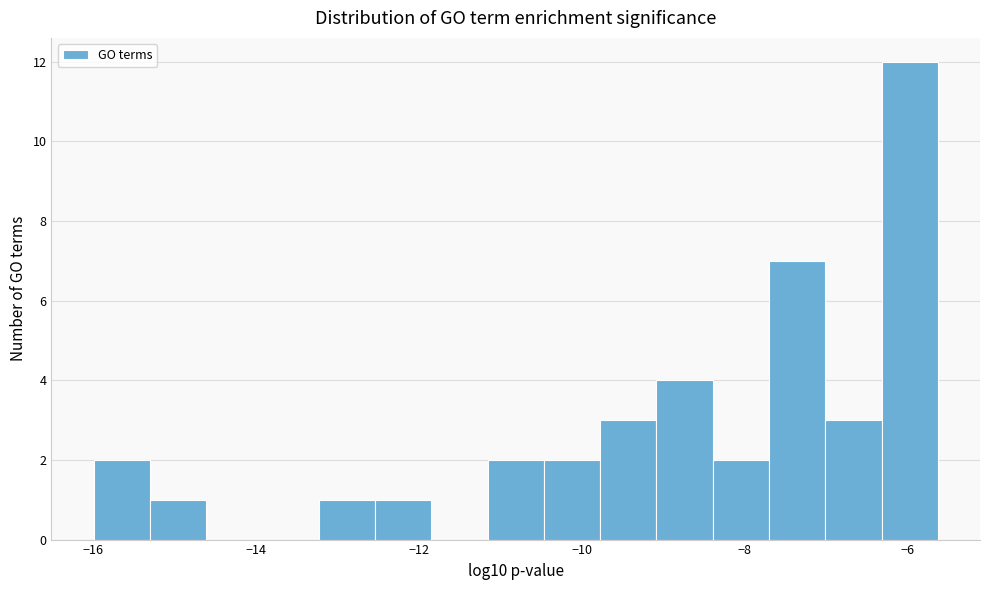

Around what value on the x-axis is the tallest bar? Give the approximate position of its centre, as read against the axis.

-6.0